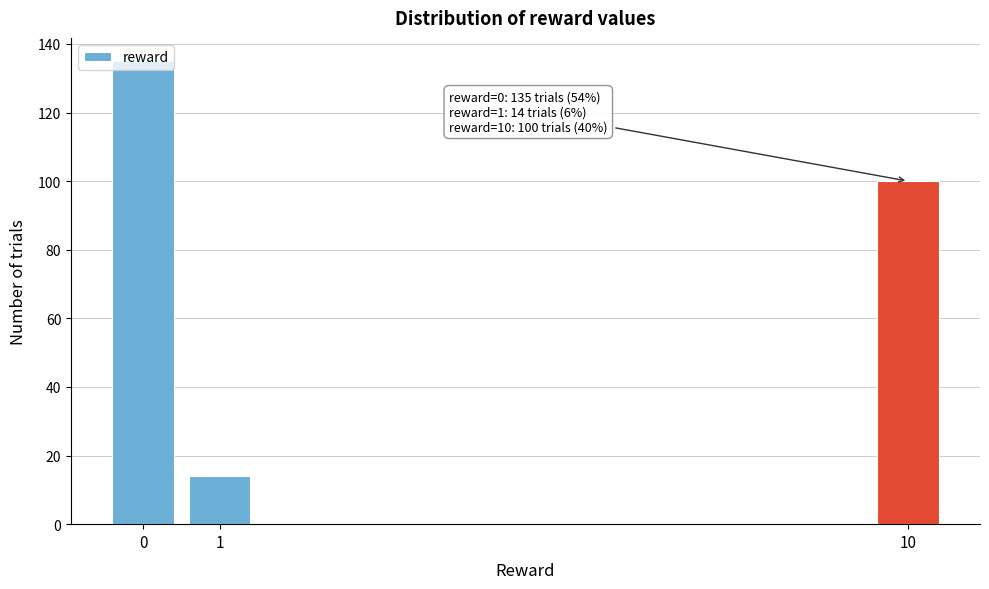

What is the average value?

83